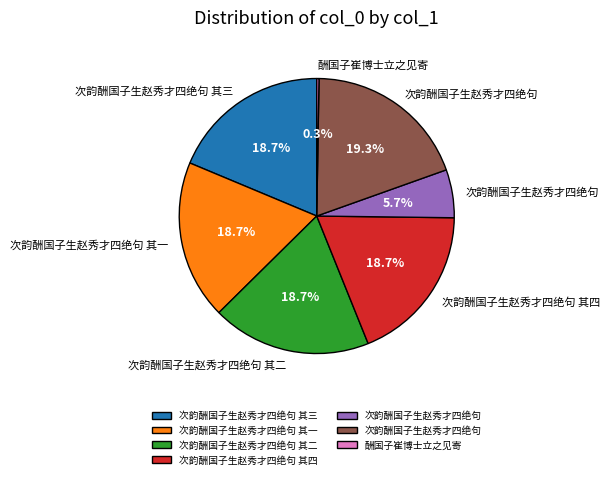

Is there any slice that represents more than half of the pie?

No